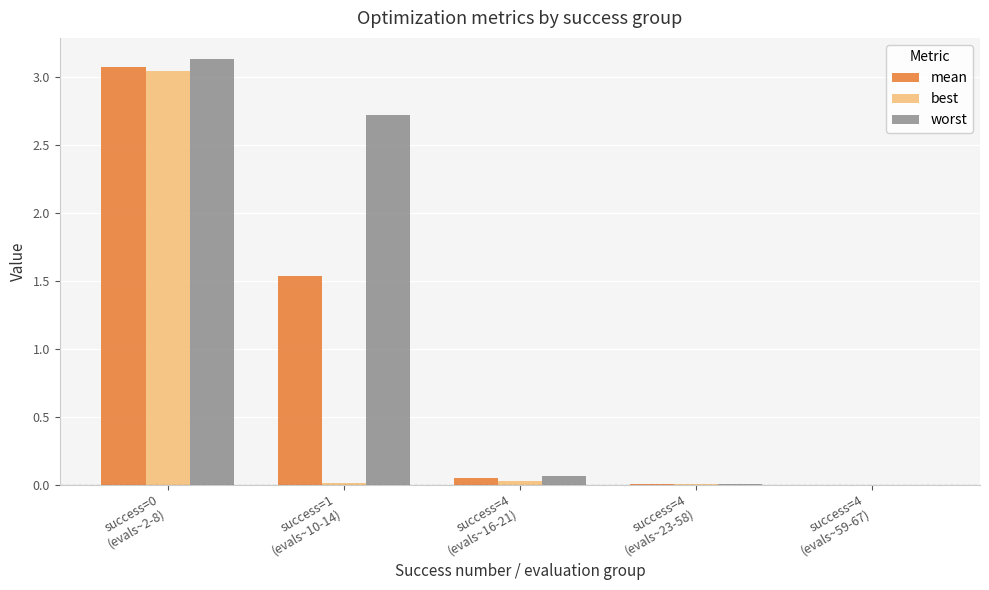

How many categories are shown in the chart?

5